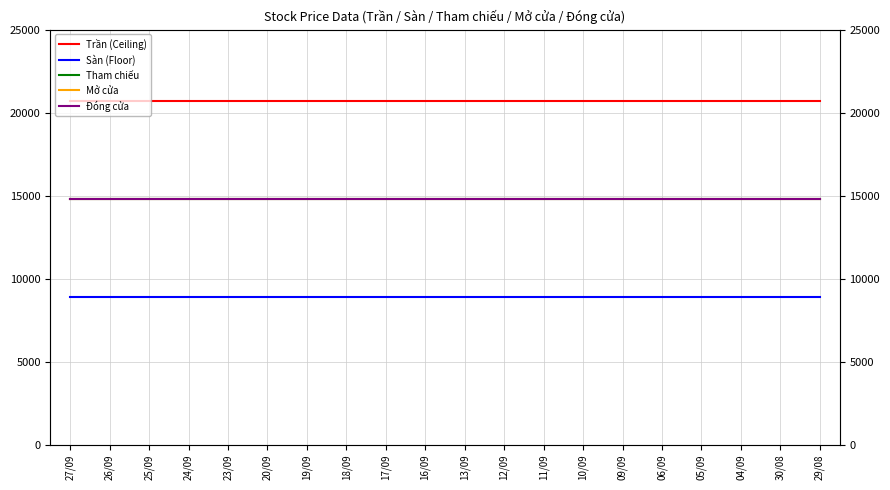

Is the value of Tham chiếu at 05/09 greater than the value of Mở cửa at 06/09?

No